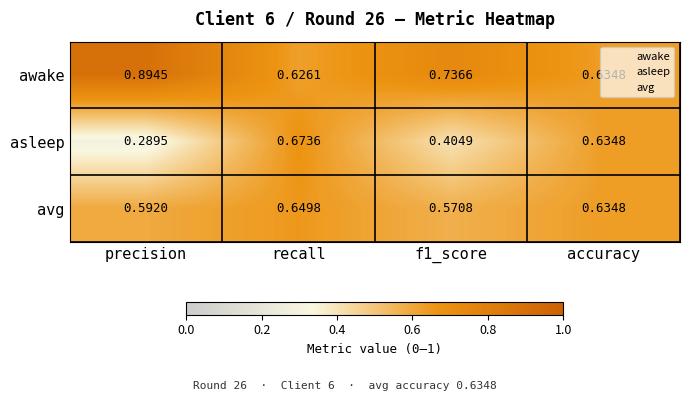

Between recall and f1_score, which series saw the biggest shift?

asleep